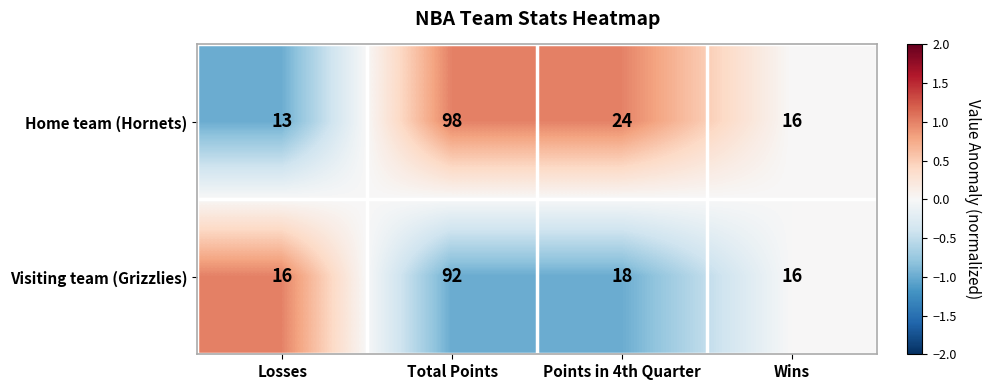

What is the difference between the Visiting team (Grizzlies) values at Losses and Total Points?

76